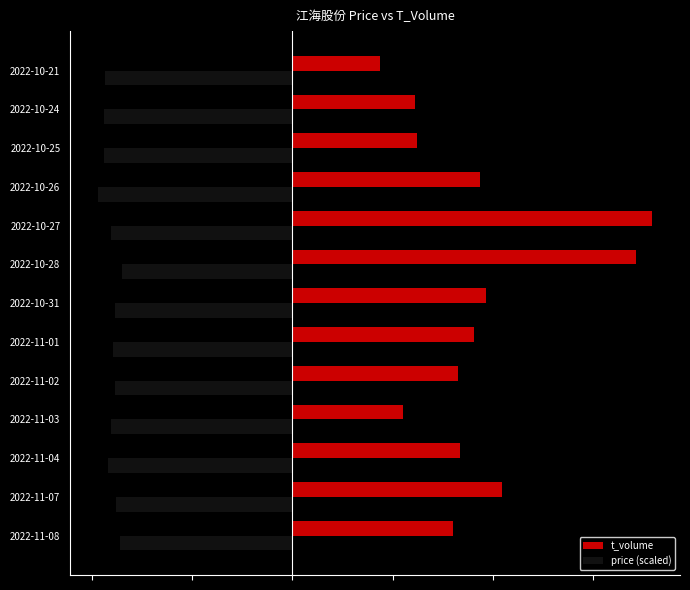

Reading right to left, what are all the values shown in this chart?

t_volume: 8757	12280	12432	18732	35884	34238	19279	18162	16561	11000	16723	20912	16071
price (scaled): -18676	-18739	-18788	-19376	-18095	-16954	-17710	-17850	-17675	-18067	-18333	-17584	-17129